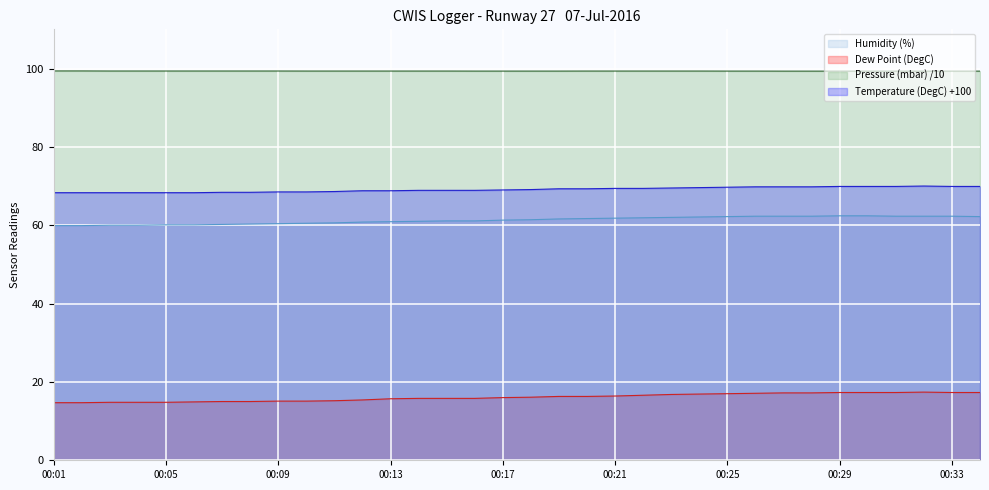

Is it true that Pressure (mbar) /10 equals 99.4 at 00:07?

True